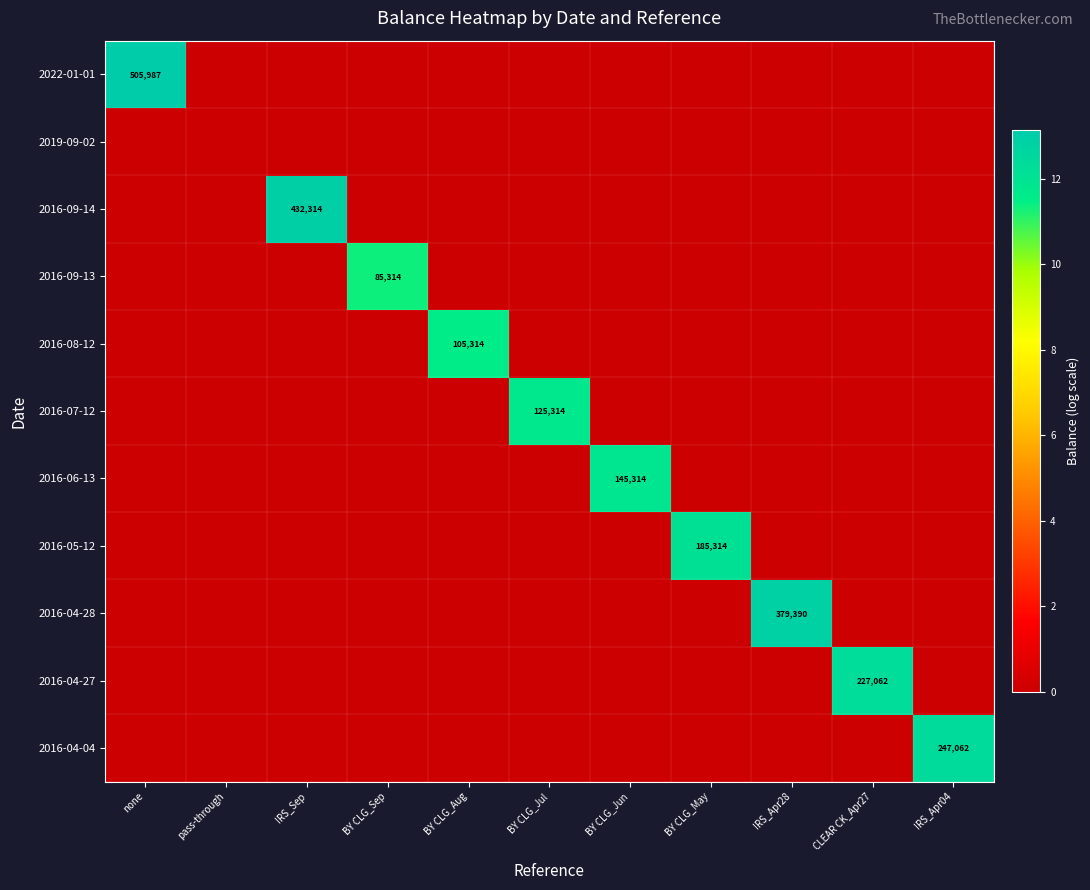

How many distinct data groups are displayed?

11